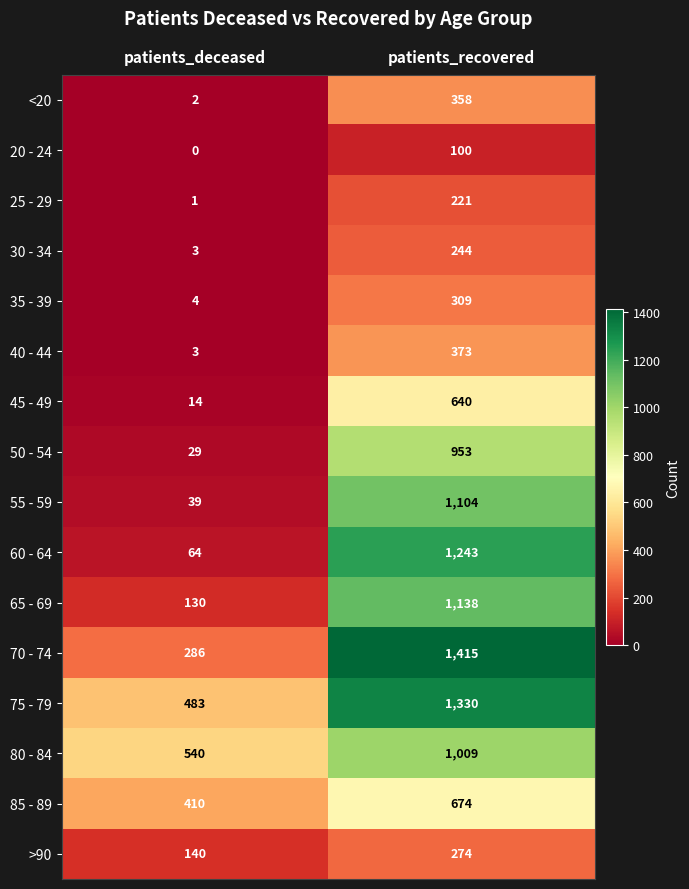

How many categories are shown in the chart?

2